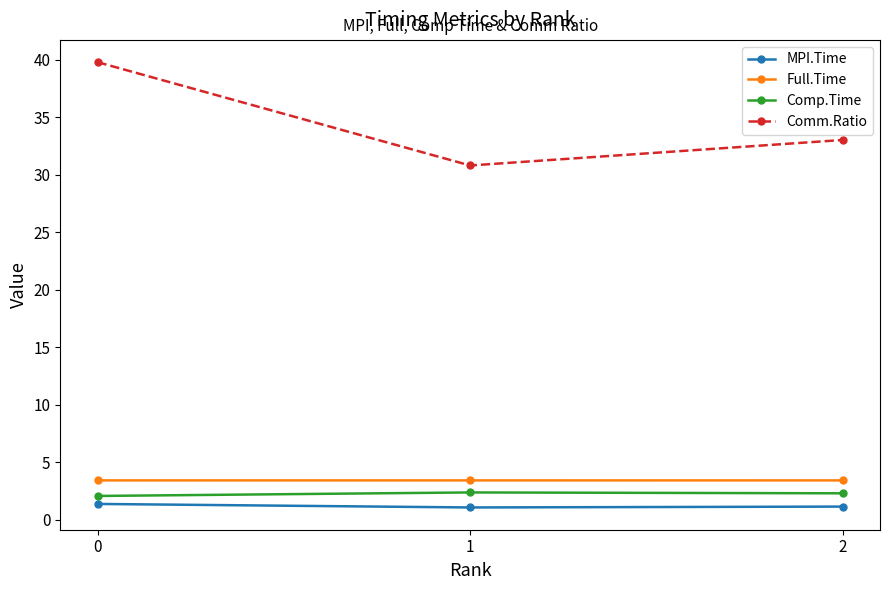

The value of Comp.Time at 1 is 2.4. True or false?

True